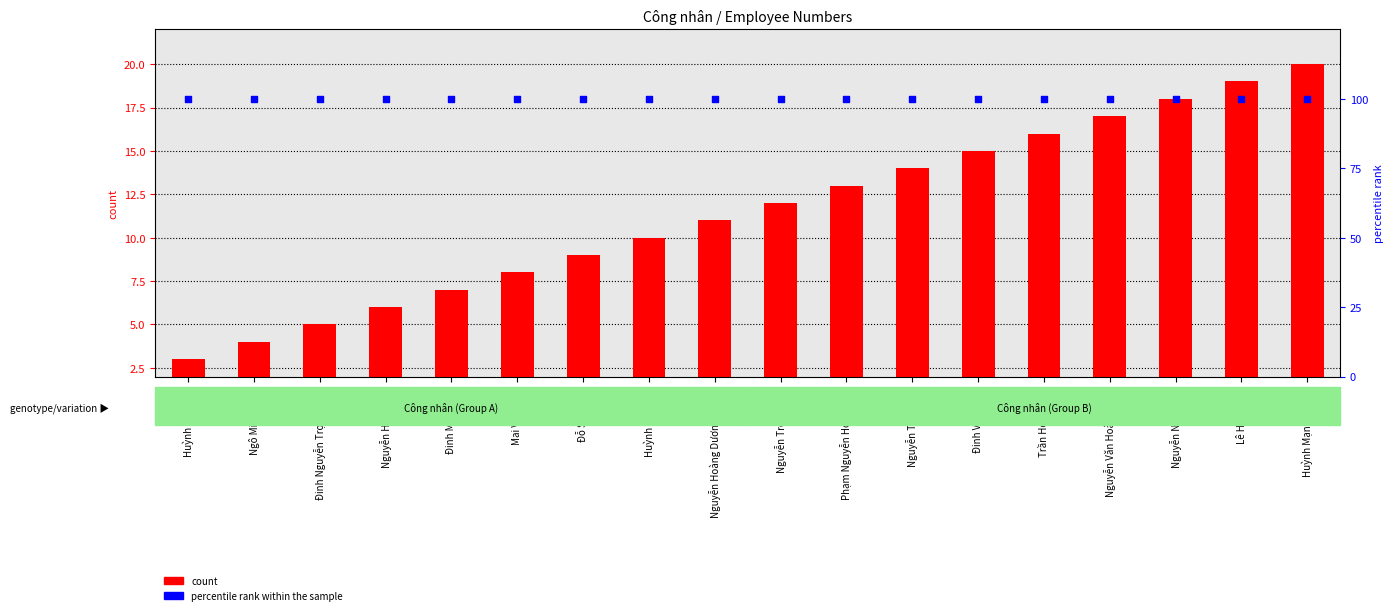

What is the total value across all series at Nguyễn Hoàng Tú?

104